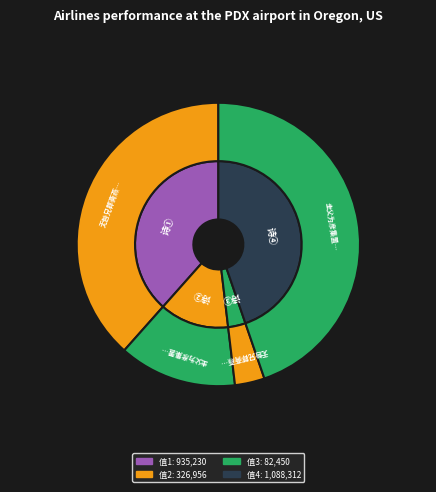

What percentage is the 无咎兄郡斋燕集有诗末章见及敬次元韵 slice, to the nearest percent?

3%